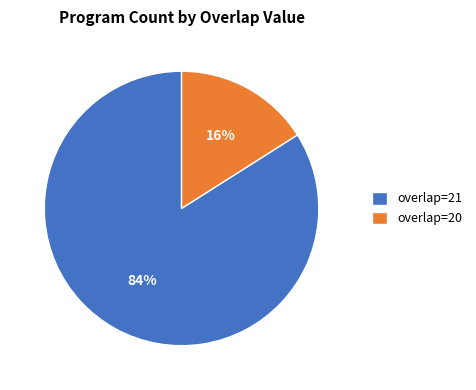

To the nearest percent, what is the difference between the largest and smallest slice percentages?

68%